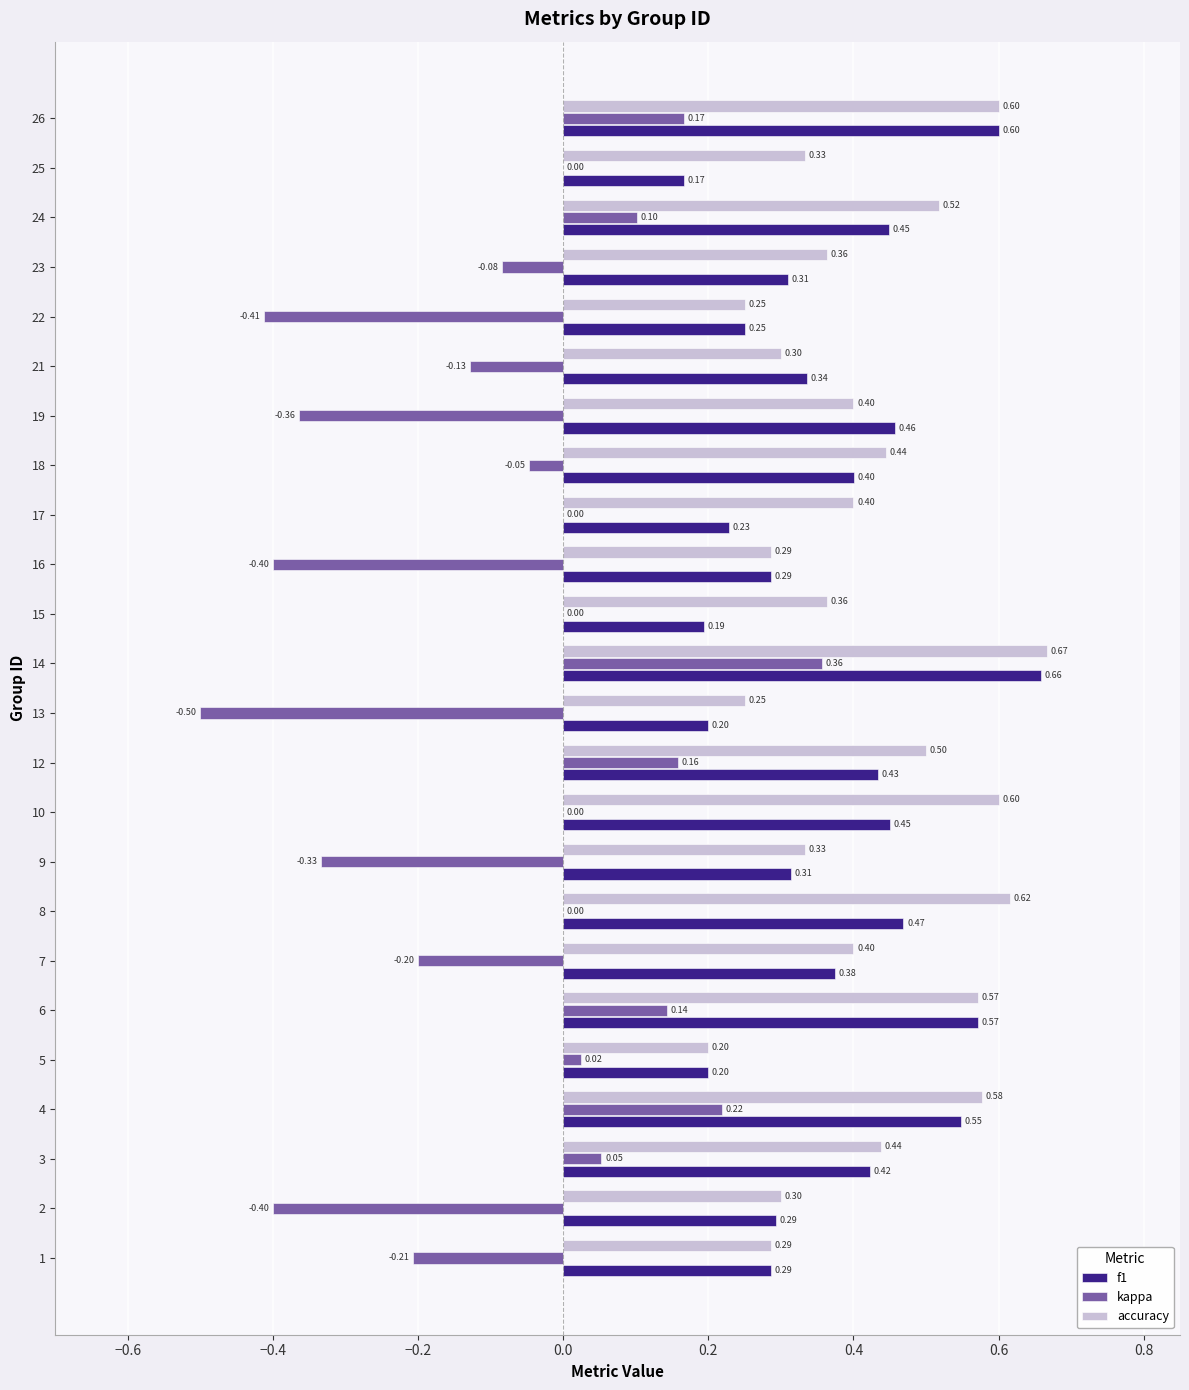

Which series changed the most between 3 and 9?

kappa